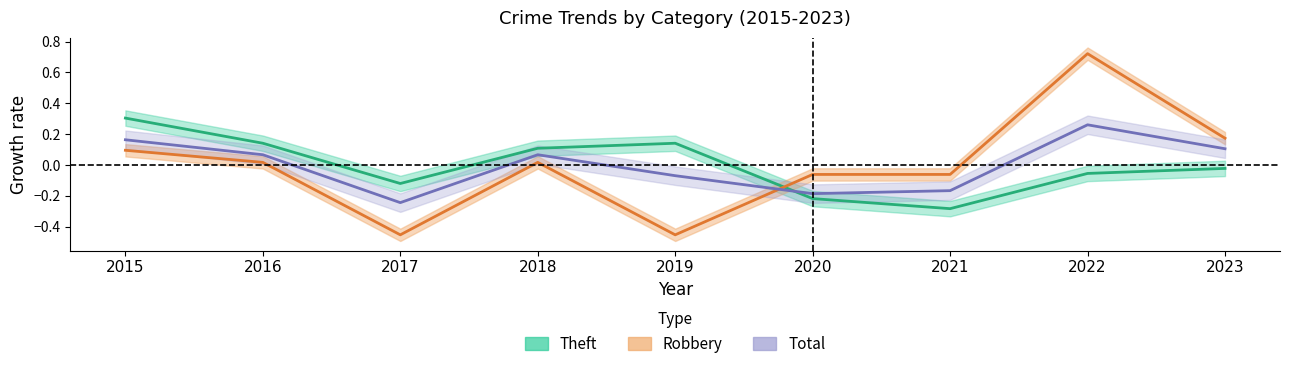

At which category does the chart reach its minimum across all series?

2017